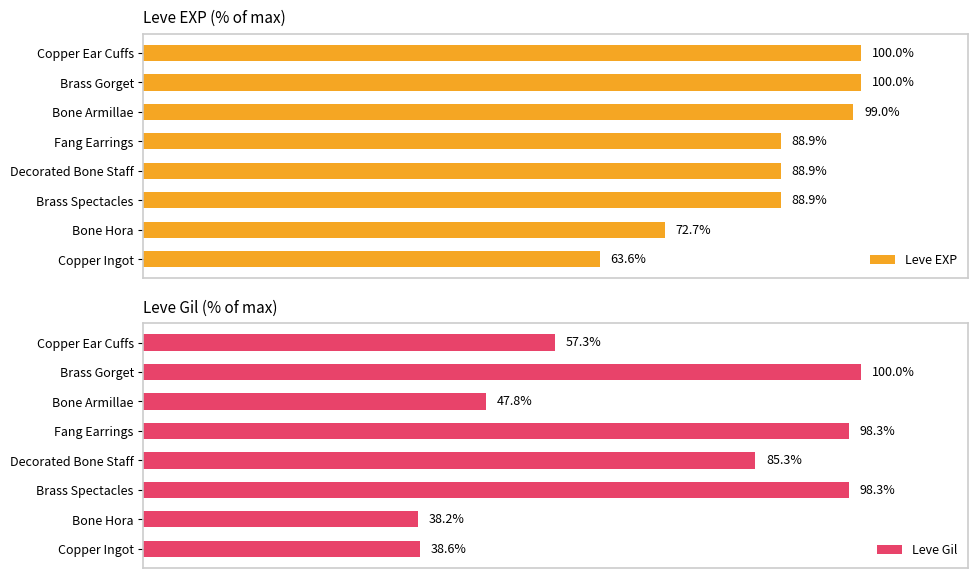

Where is Leve Gil nearest to the value 69?

Copper Ear Cuffs